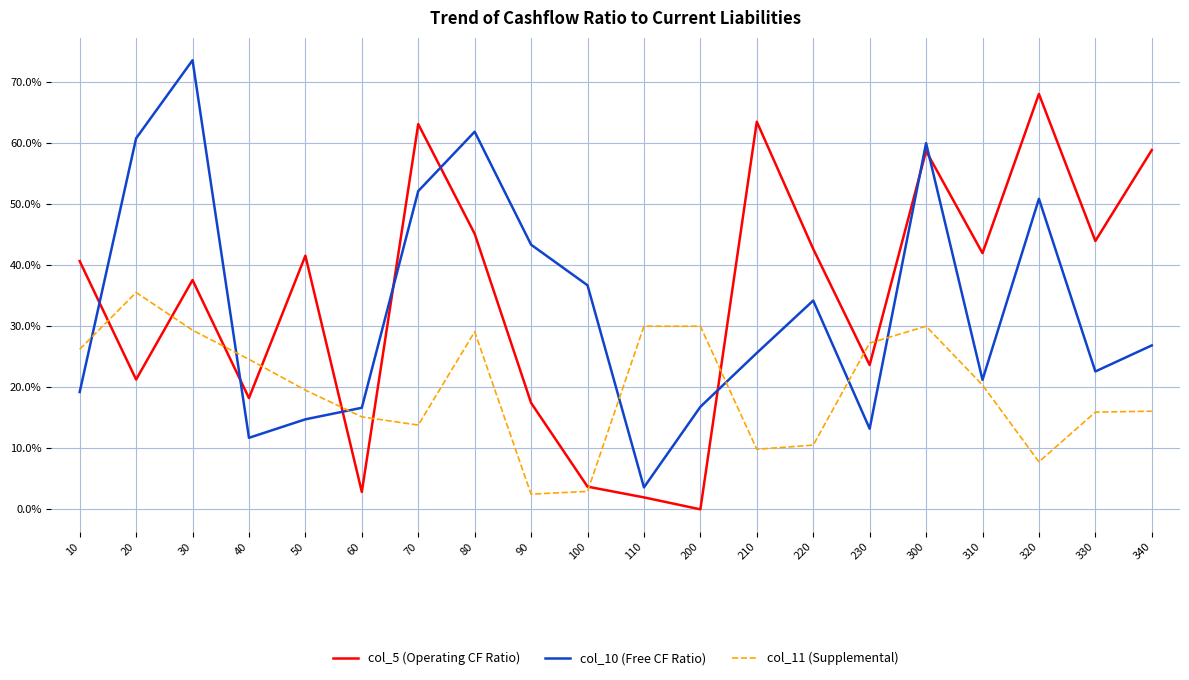

What is the total value across all series at 200?

46.8